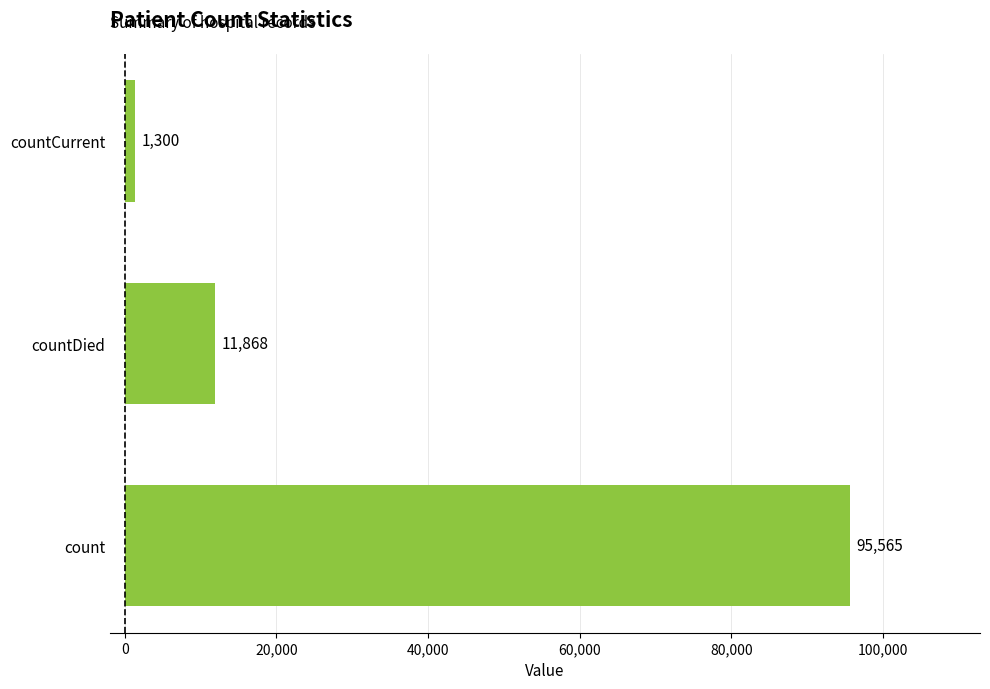

Rank the categories by value from highest to lowest.

count, countDied, countCurrent